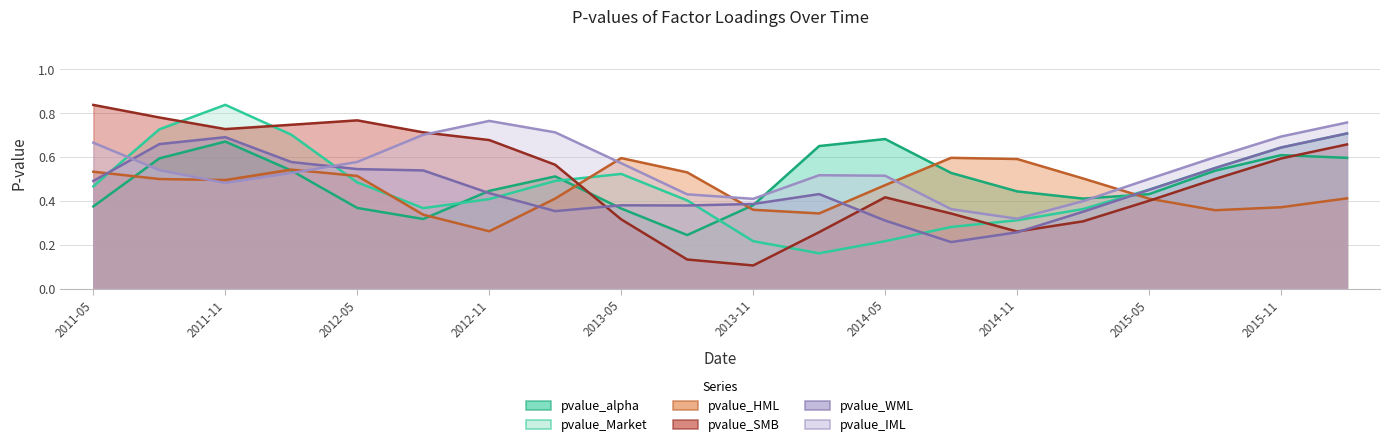

What is the average value of the pvalue_Market series?

0.5